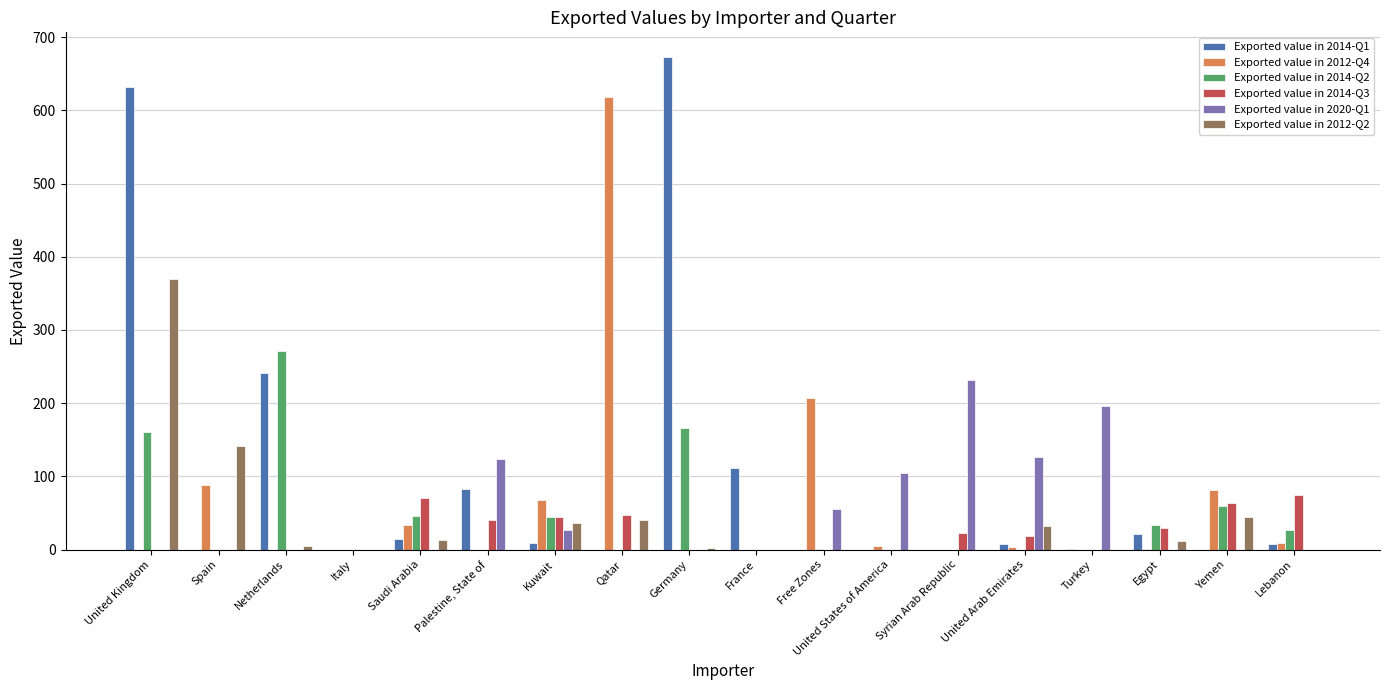

The value of Exported value in 2014-Q3 at Italy is 51. True or false?

False